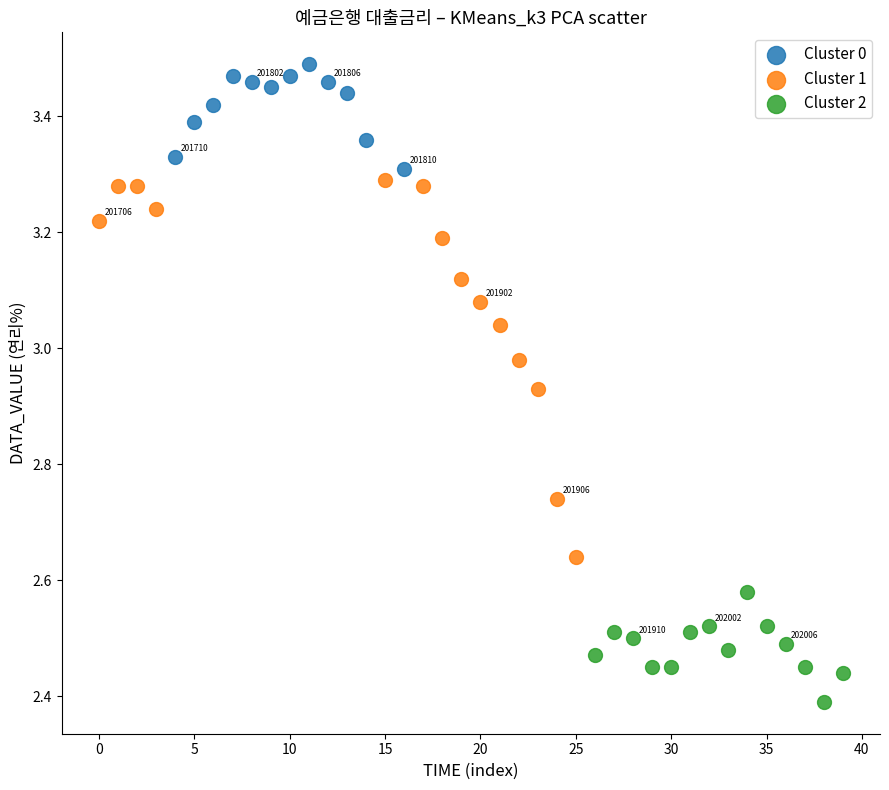

Which series reaches the maximum Y coordinate?

Cluster 0